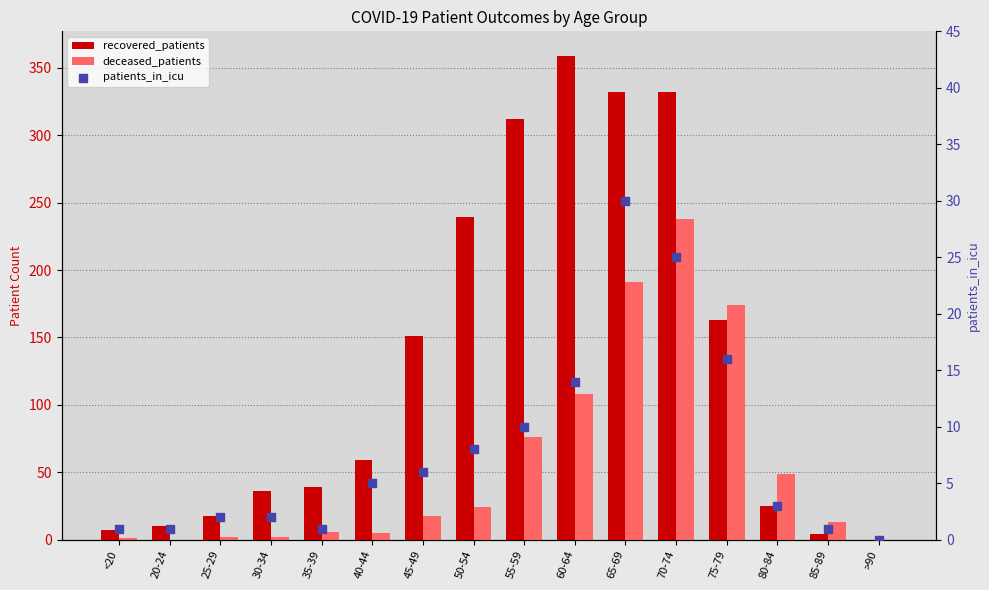

Which series reaches the maximum Y coordinate?

recovered_patients